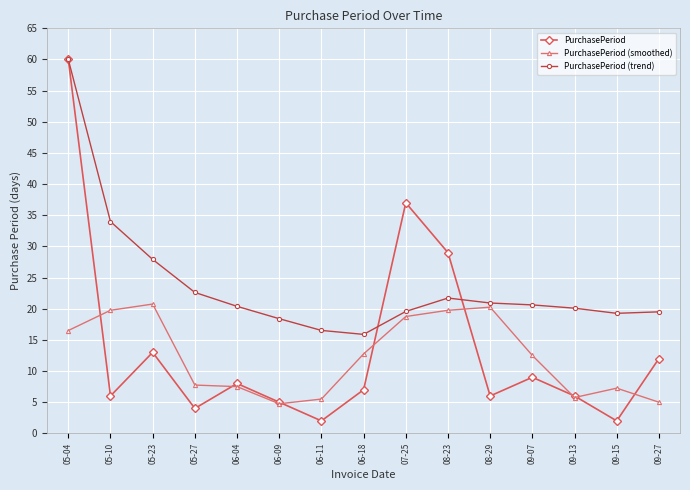

At which category is the sum across all series the highest?

05-04